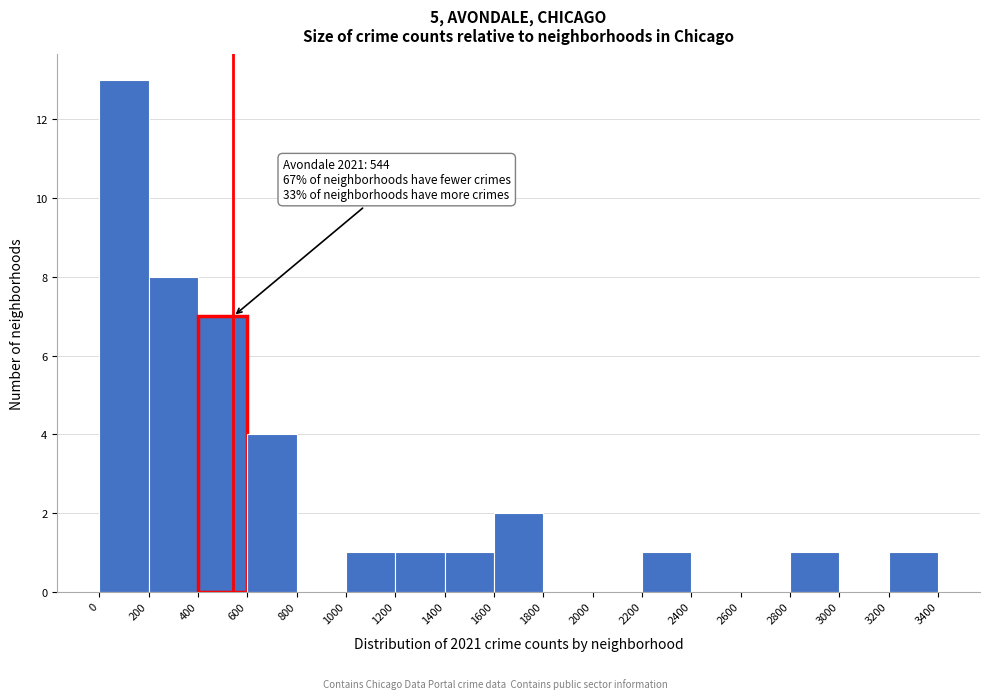

Which range on the x-axis has the tallest bar?

0 to 200